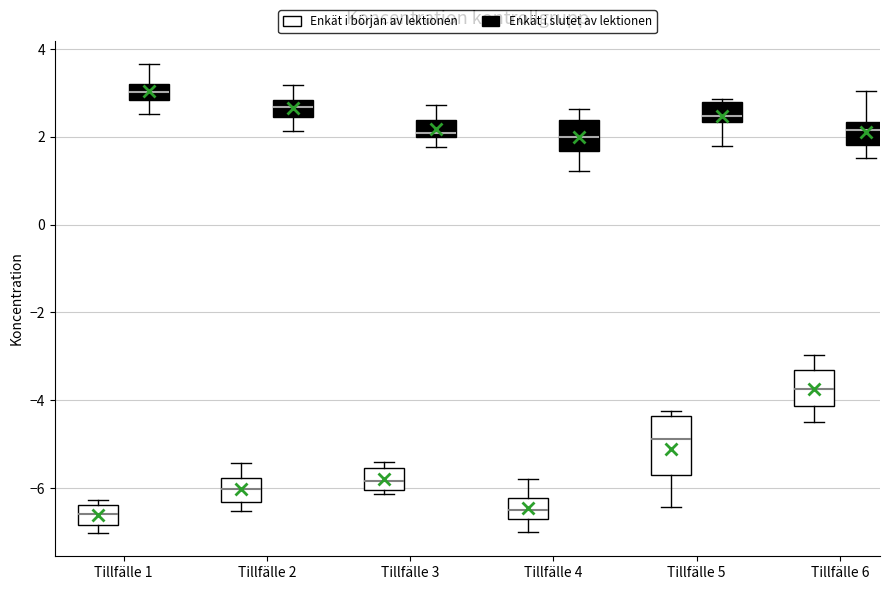

Where is the upper edge of the box for Tillfälle 3 (Enkät i början av lektionen) on the y-axis? The values are not printed on the chart, so give them approximately, as read against the axis.

-5.6